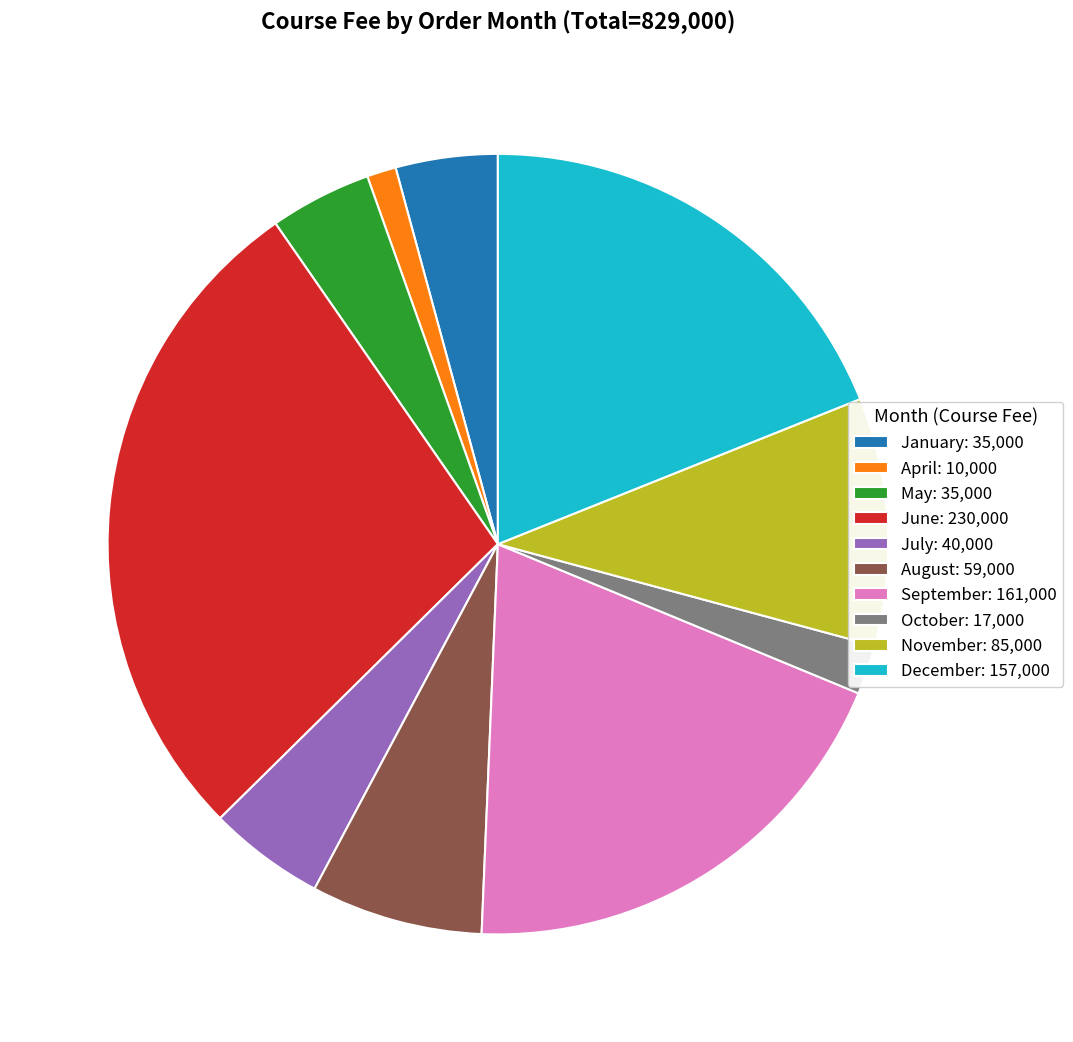

Which slice is the smallest?

April: 10,000